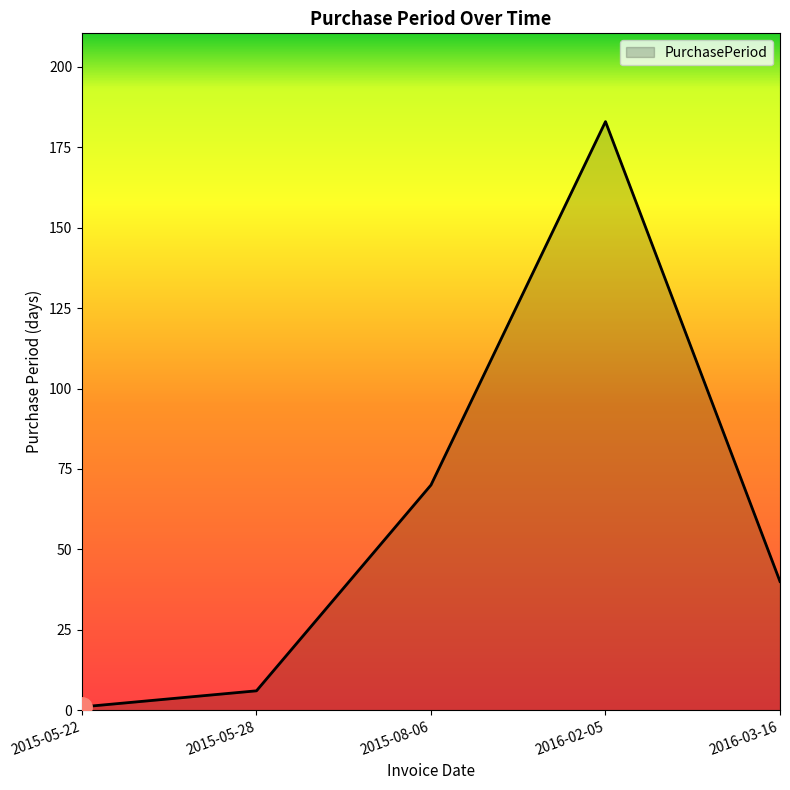

Which label corresponds to the largest value in the chart?

2016-02-05